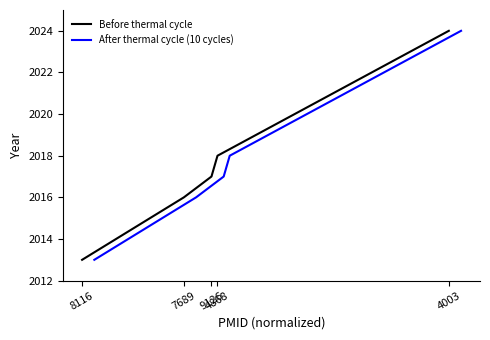

What is the maximum value for Before thermal cycle?

2024